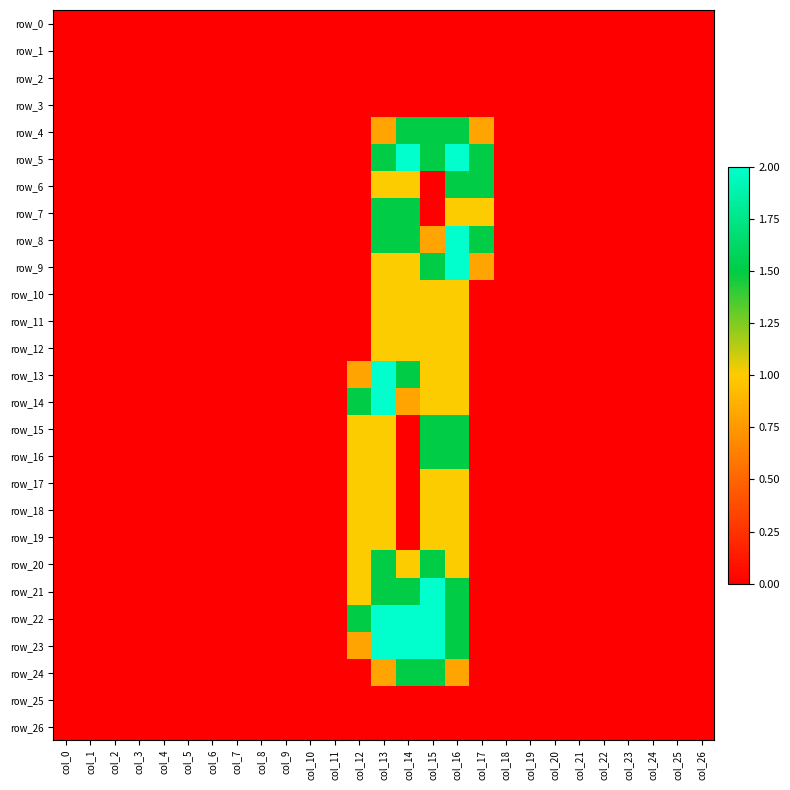

Which series has the largest range (max minus min)?

row_5